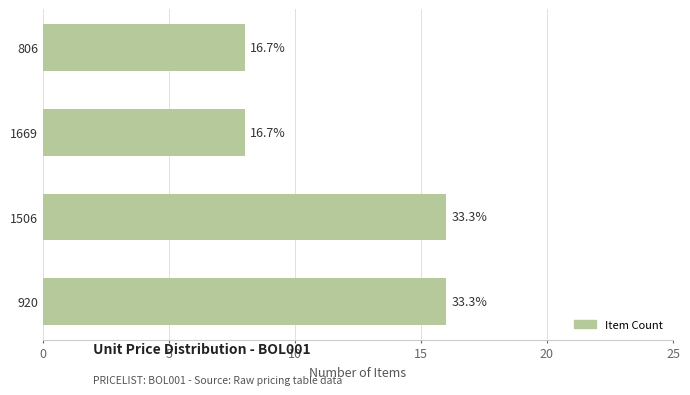

What is the greatest value displayed?

16